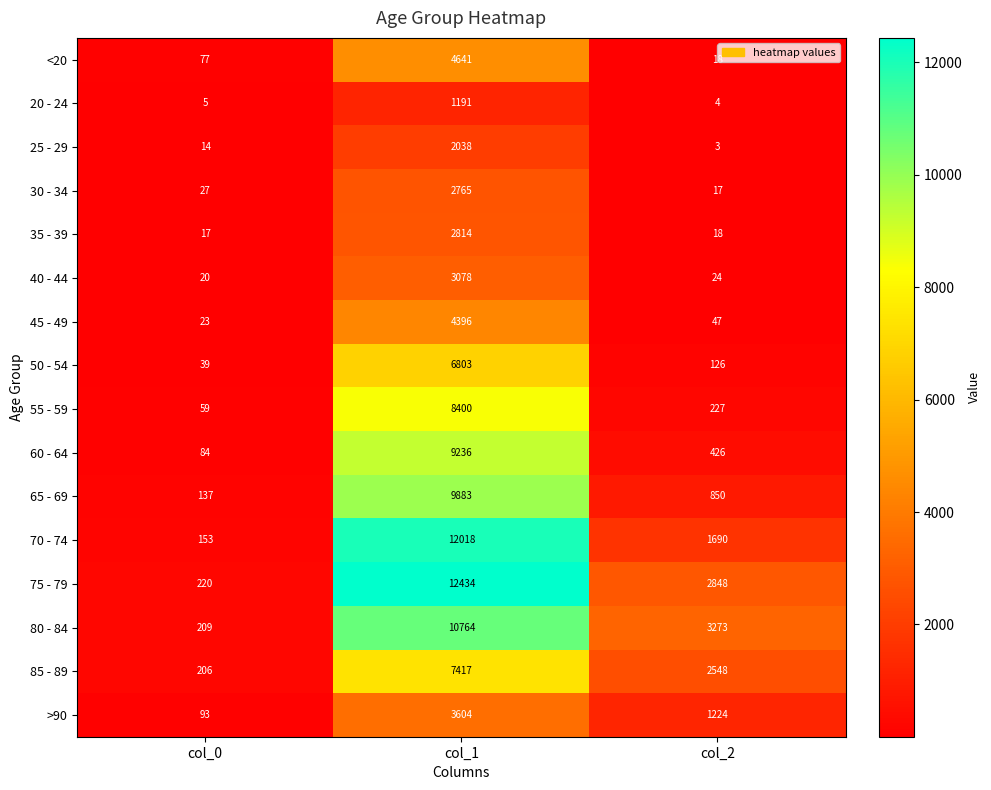

Which label corresponds to the largest value in the chart?

col_1